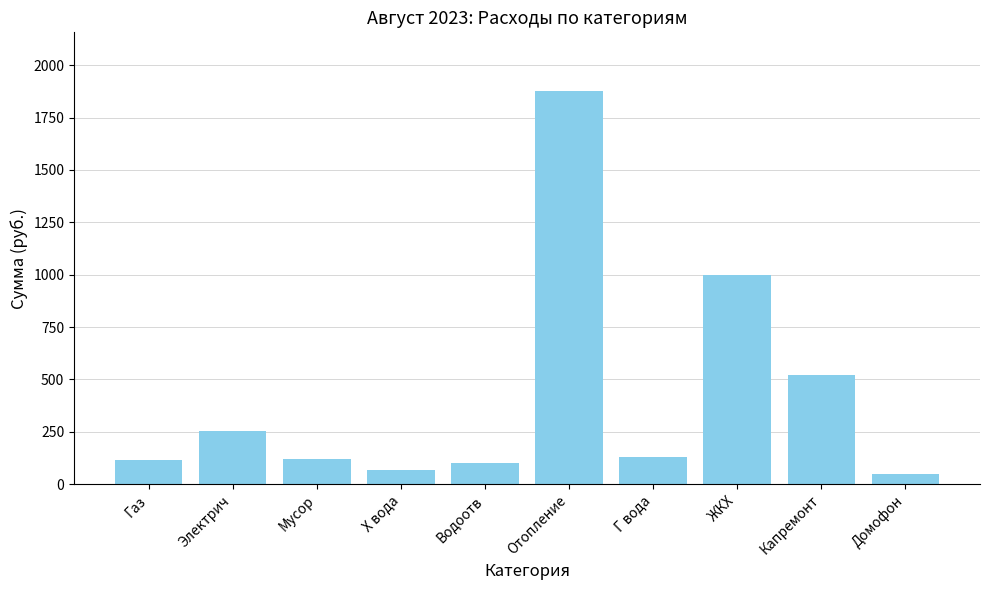

What is the value of the 7th bar from the left?

131.2